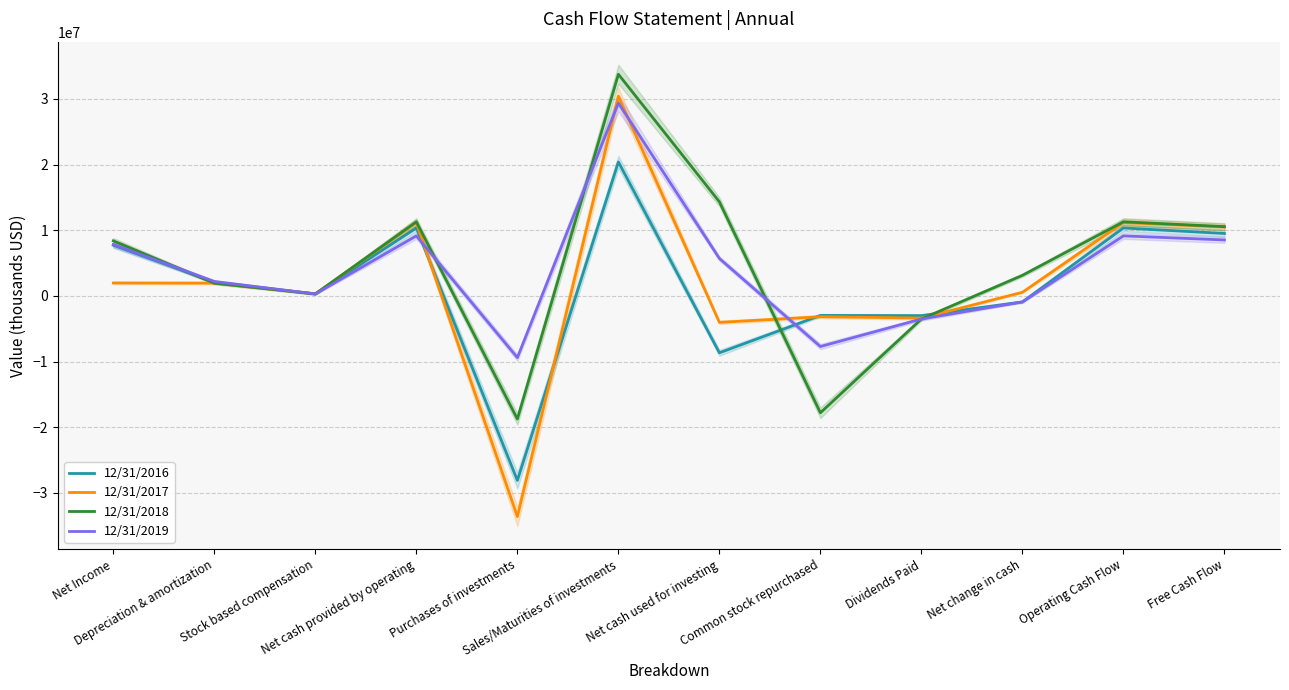

Is the value of 12/31/2016 at Operating Cash Flow greater than the value of 12/31/2017 at Net cash used for investing?

Yes